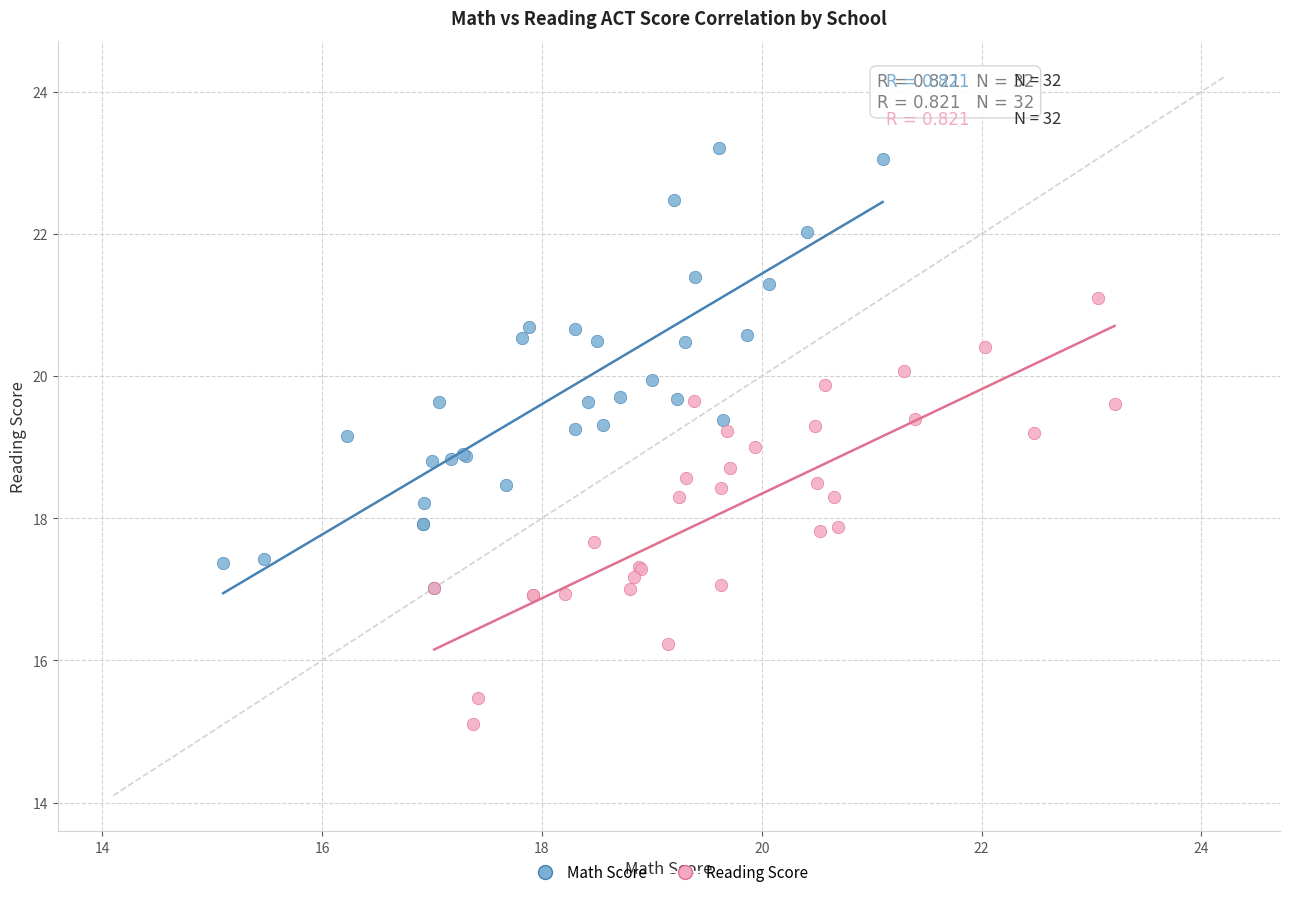

Which series contains the highest Y value?

Math Score